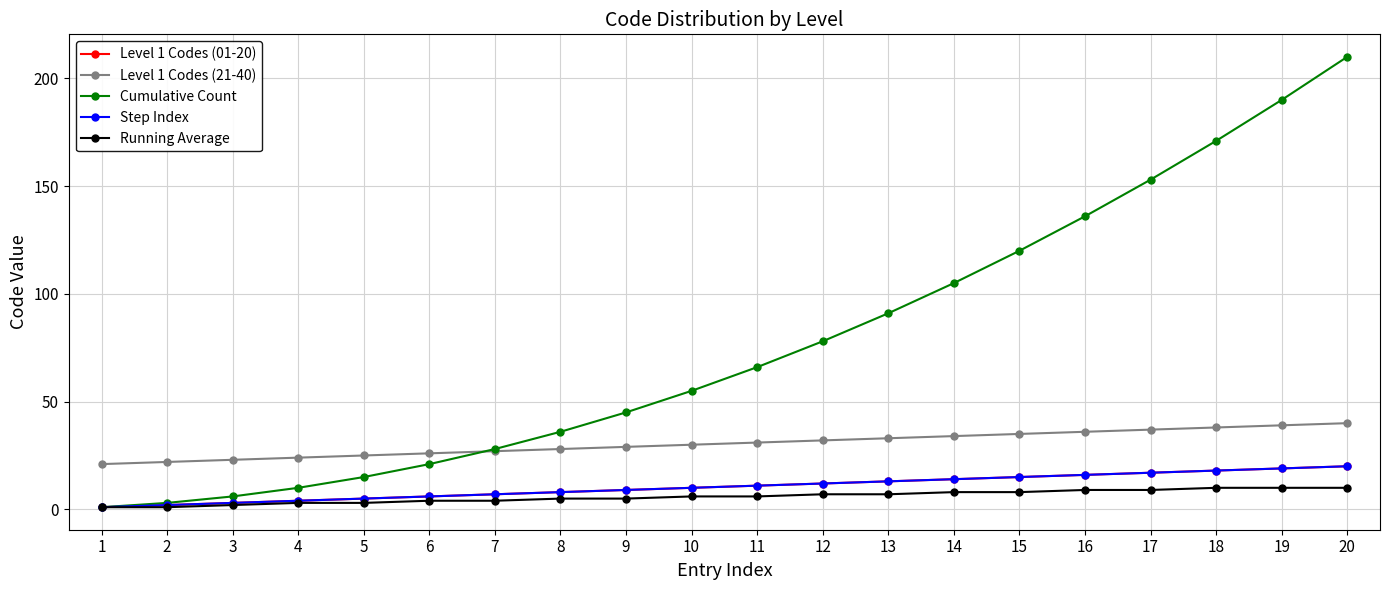

Is this an area chart (filled region under the line)?

No